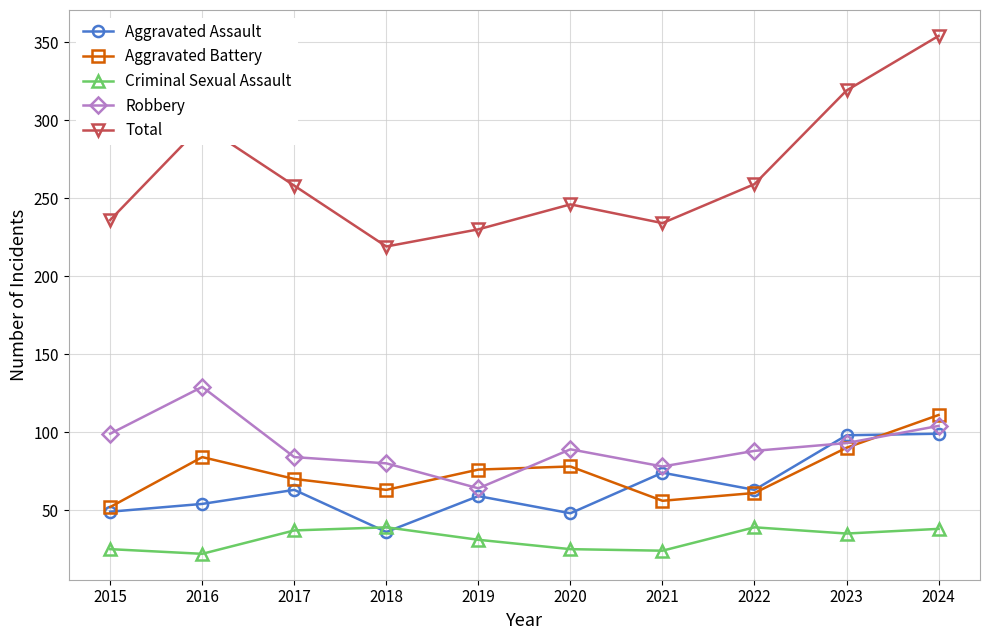

How many categories are shown in the chart?

10